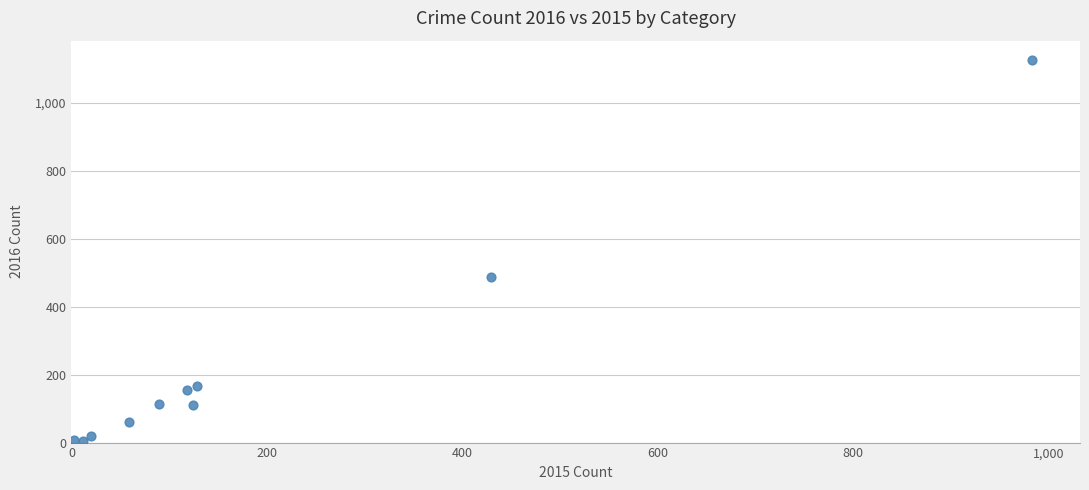

What Y value in the scatter plot is closest to 565?

486